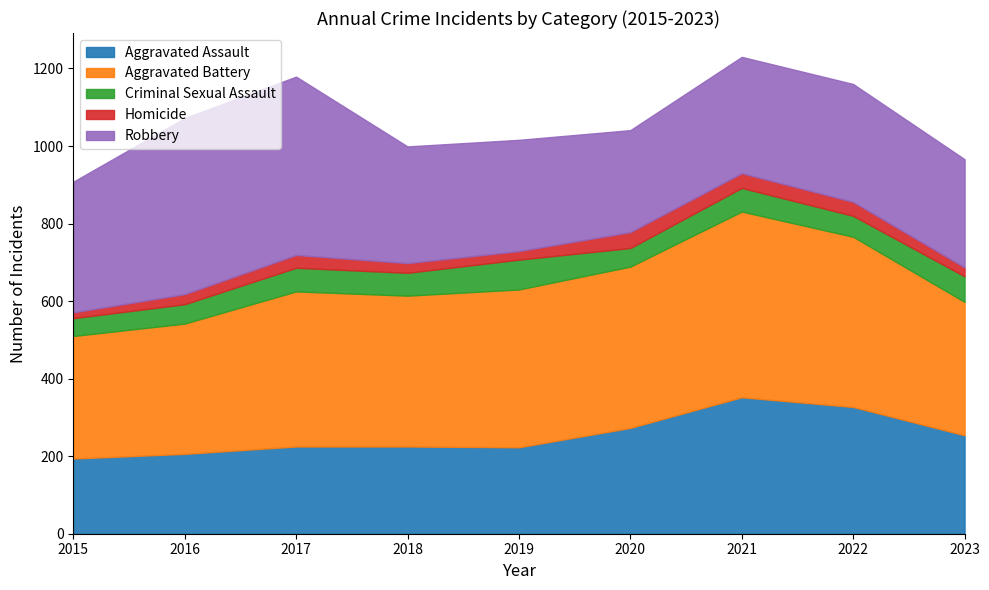

List the series in order of their peak value, lowest first.

Homicide, Criminal Sexual Assault, Aggravated Assault, Robbery, Aggravated Battery